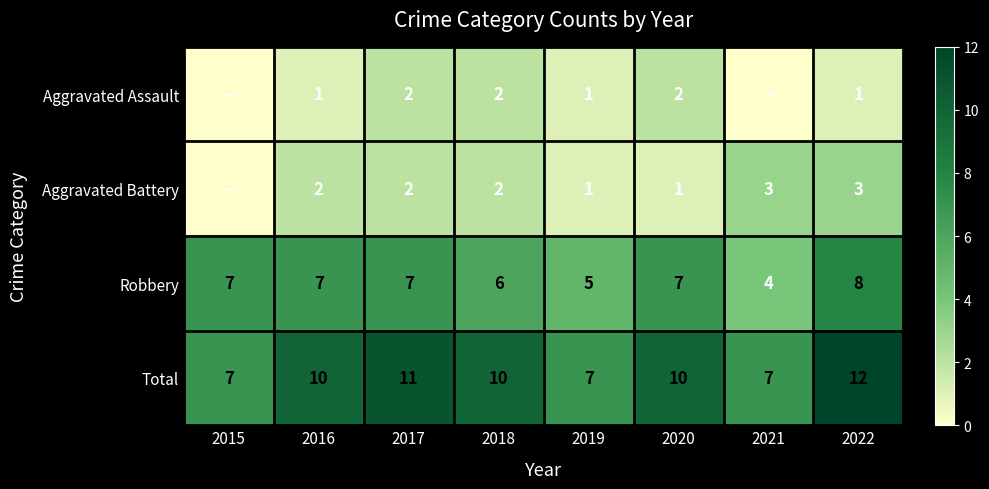

Is the value of Robbery at 2021 greater than the value of Aggravated Assault at 2022?

Yes